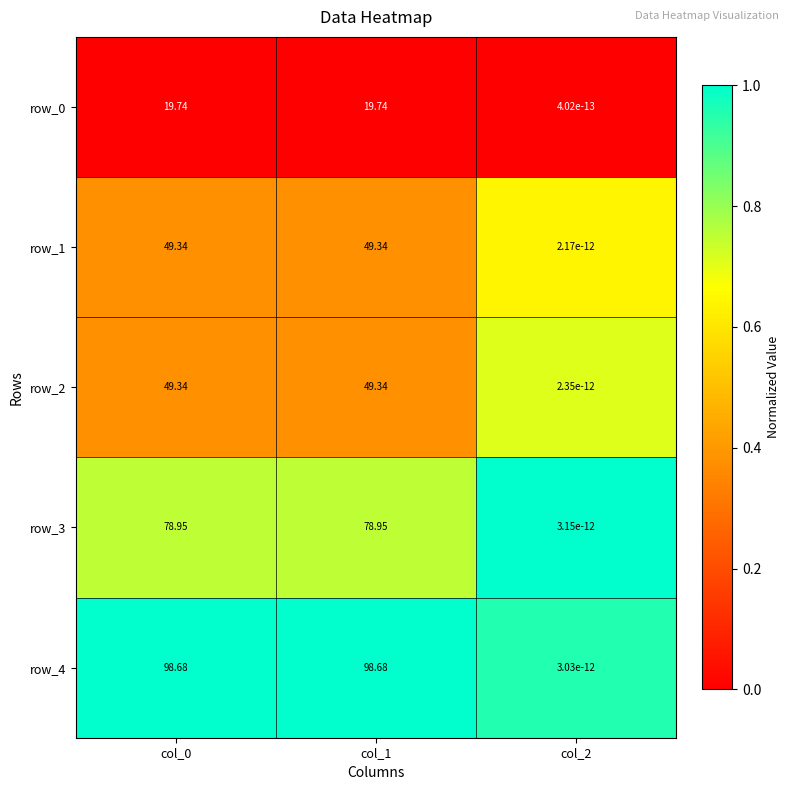

Is the value of row_0 at col_2 greater than the value of row_4 at col_0?

No